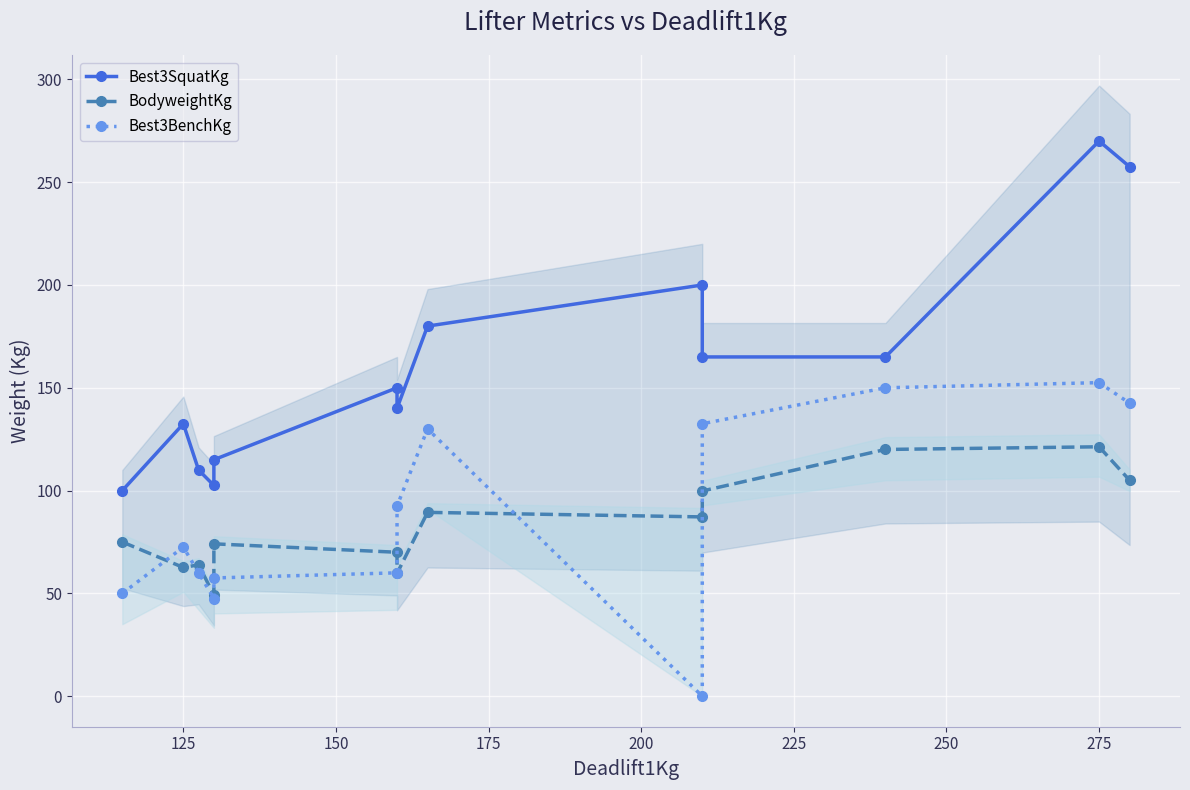

What is the sum of all Best3SquatKg values?

2087.5